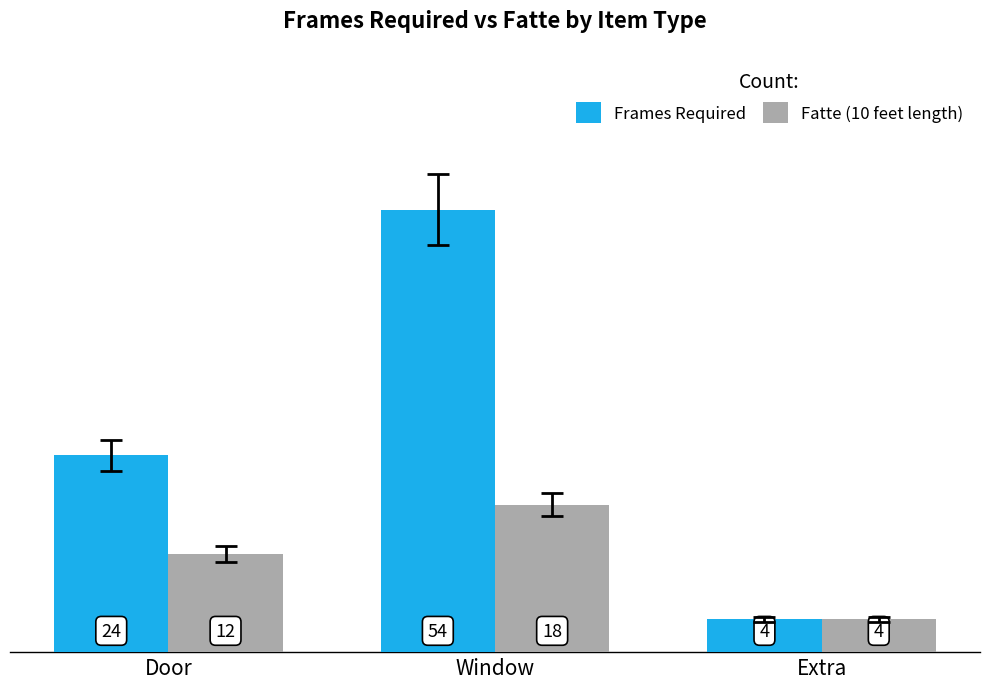

What is the value of the Frames Required bar at the 3rd from the left?

4